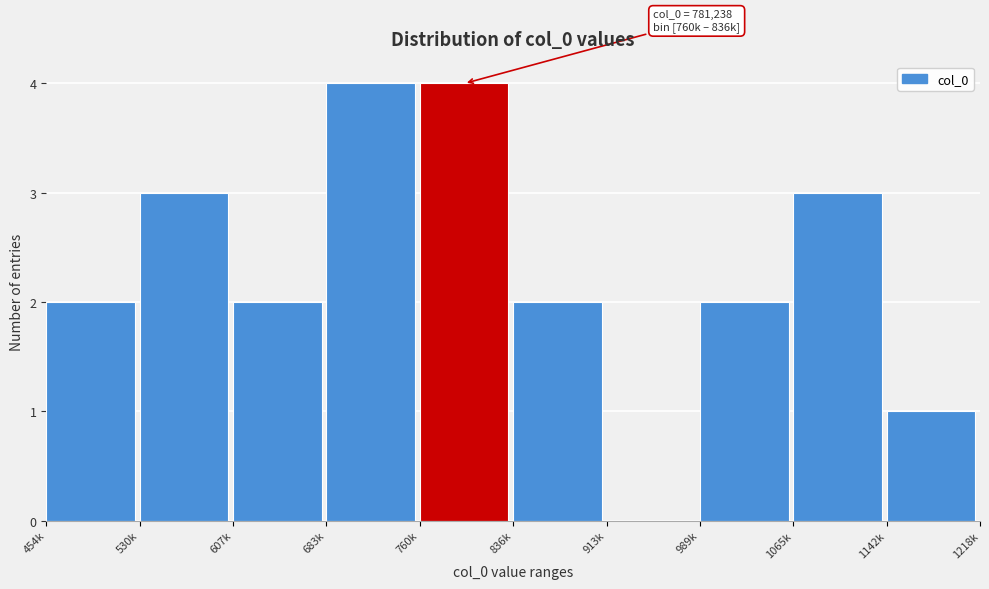

Reading left to right, list all the values displayed in this chart.

454k=2	530k=3	607k=2	683k=4	760k=4	836k=2	913k=0	989k=2	1065k=3	1142k=1